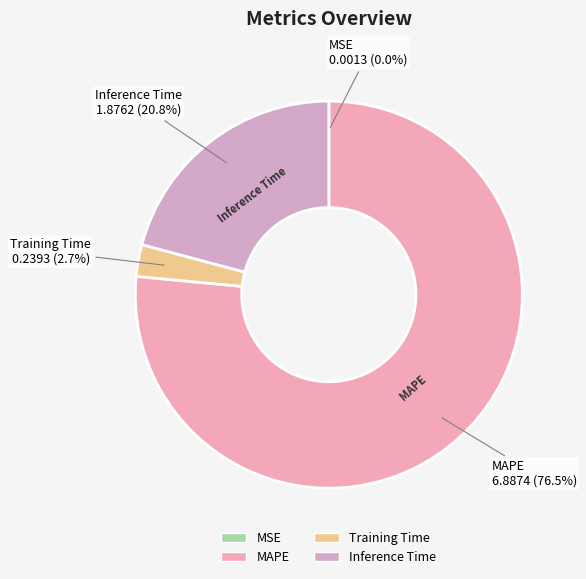

Which category accounts for the majority?

MAPE